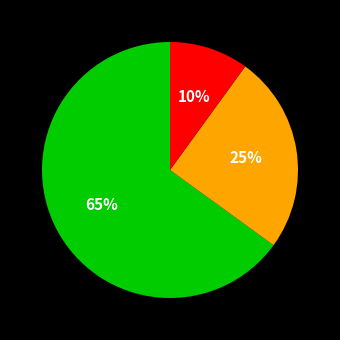

Is there any slice that represents more than half of the pie?

Yes